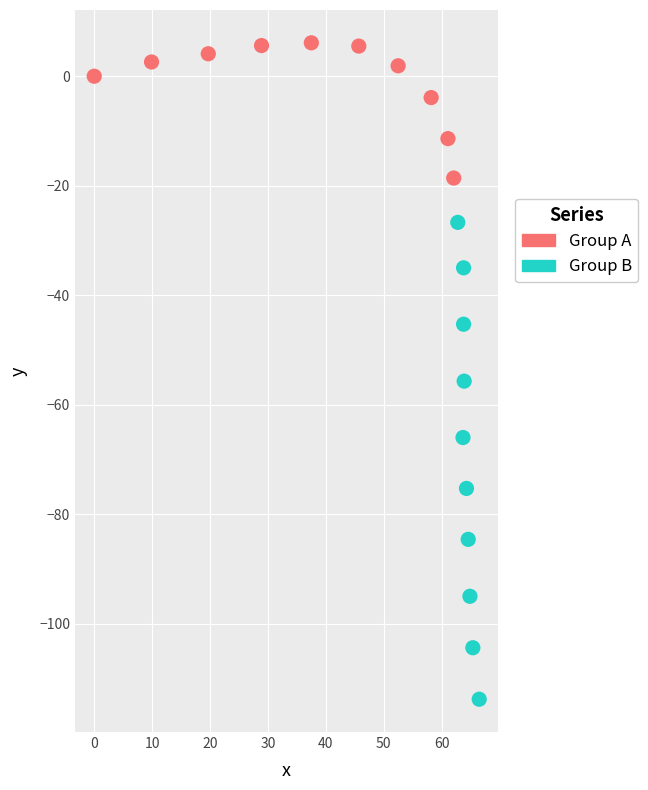

Which series reaches the minimum Y coordinate?

Group B